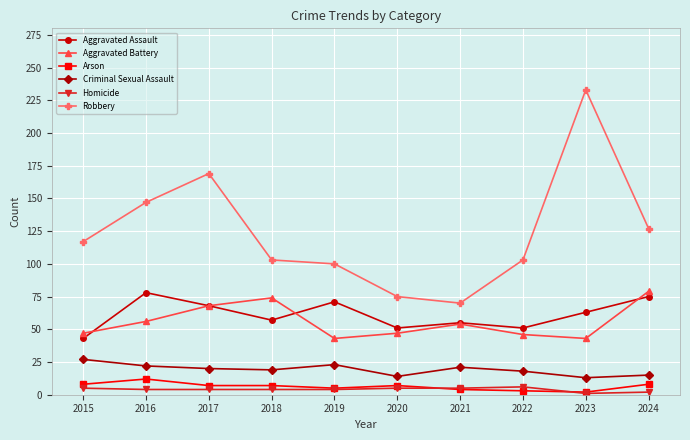

Where do Aggravated Assault and Aggravated Battery first cross each other?

2015 and 2016